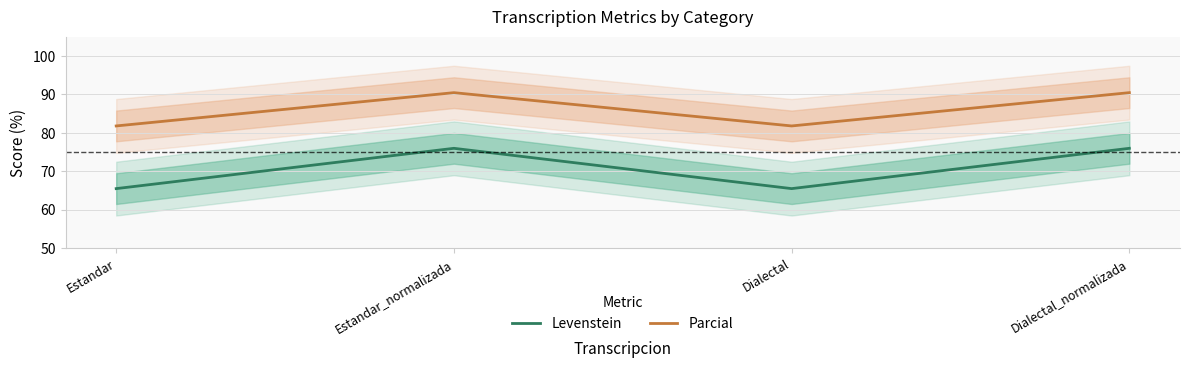

In Levenstein, how many points are lower than both neighbors (excluding endpoints)?

1